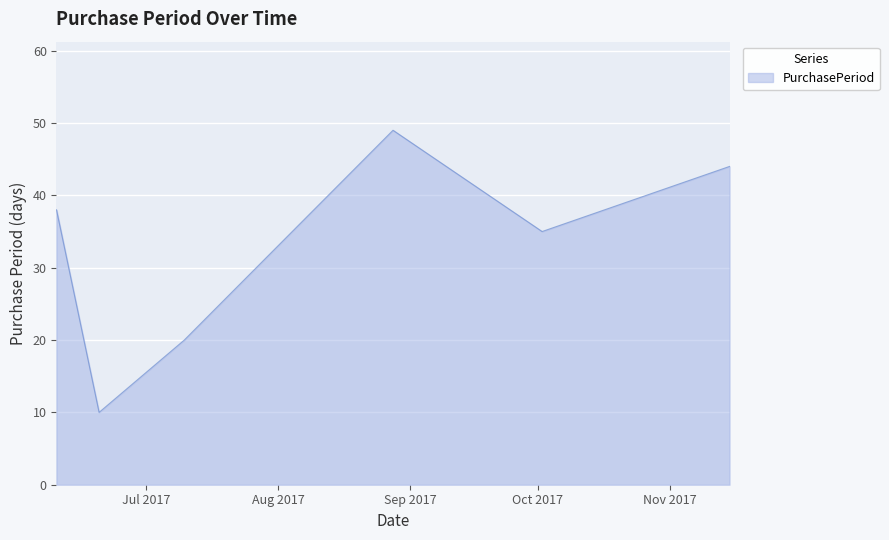

What is the average value?

33